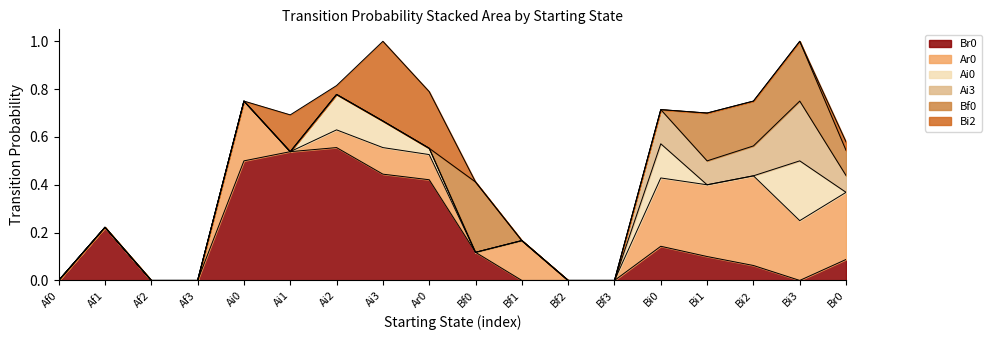

Between which two adjacent categories do Bi2 and Bf0 first intersect?

Ar0 and Bf0